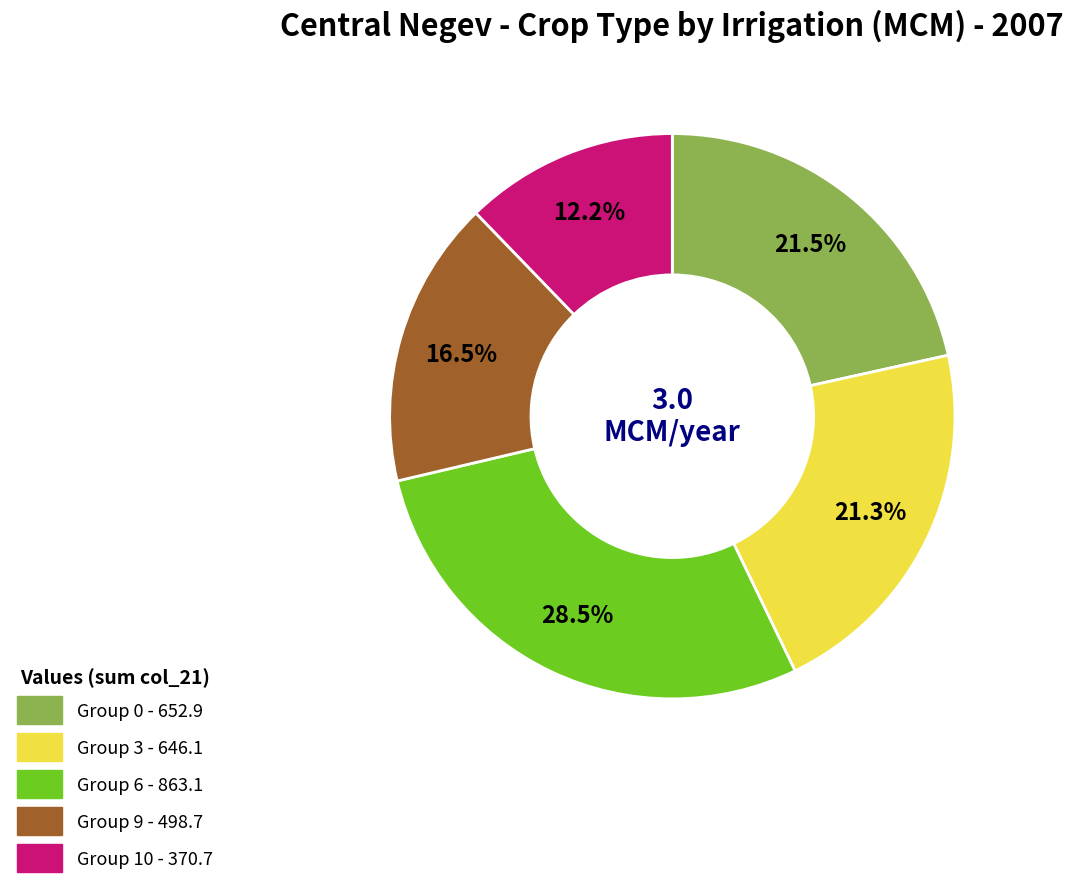

Is there a majority slice in this chart?

No